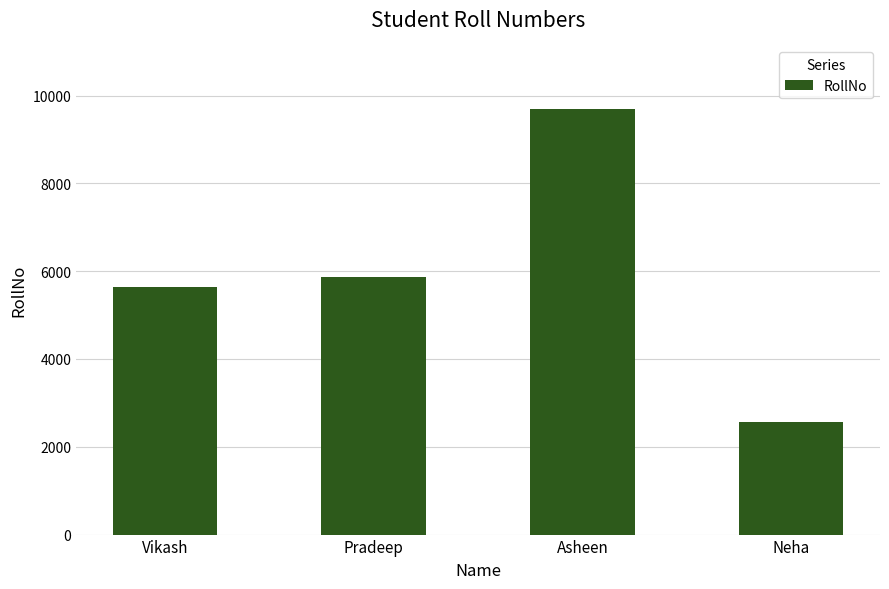

At which label is the value closest to 6128?

Pradeep